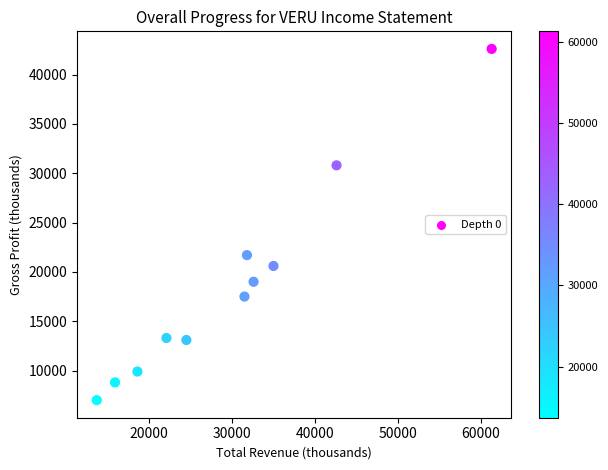

What Y value in the scatter plot is closest to 24800?

21700